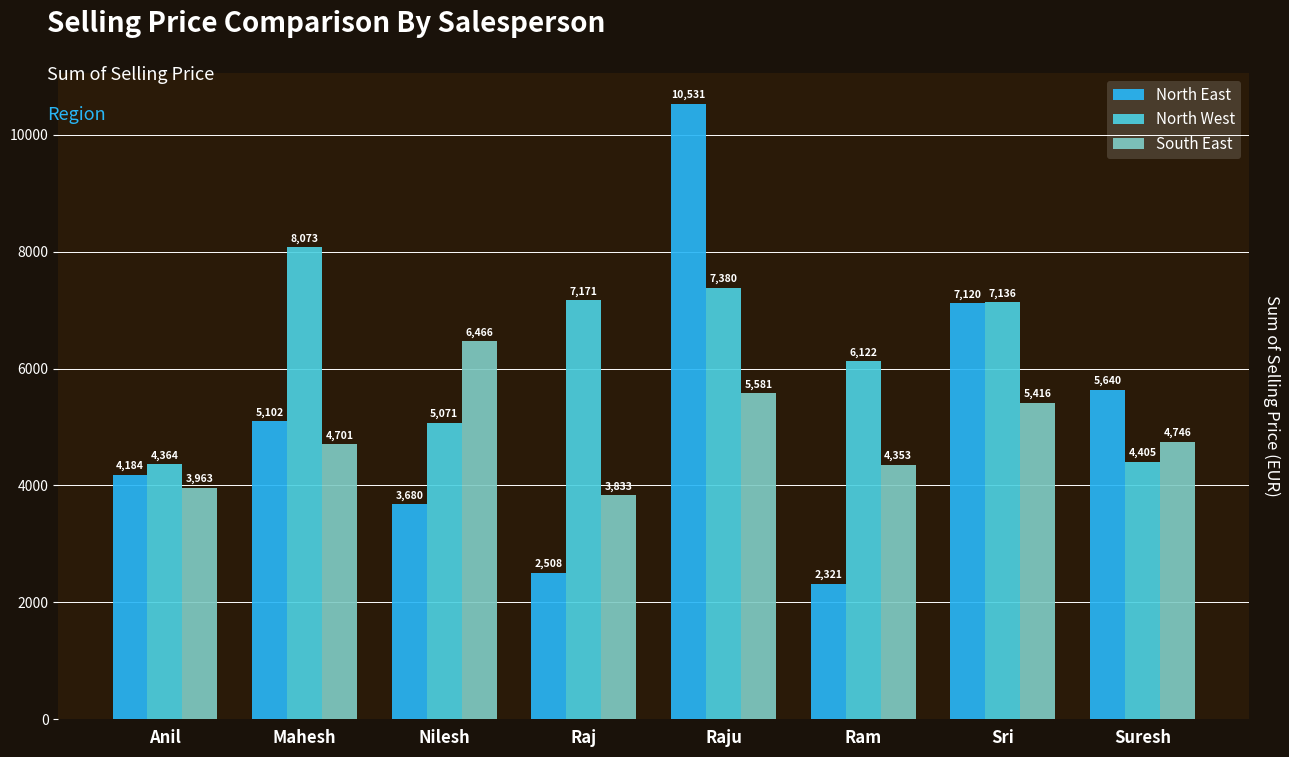

What is the value of the North West bar at the 2nd from the left?

8073.0